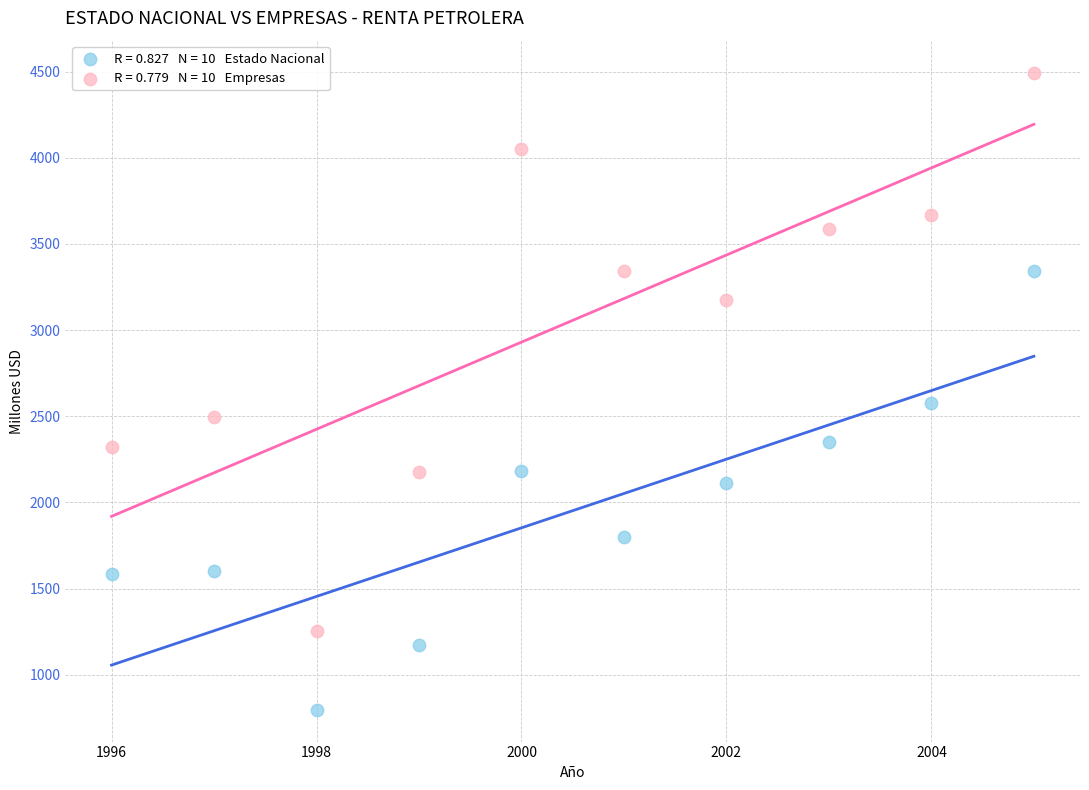

Across all data points, what is the range of X values (max minus min)?

9